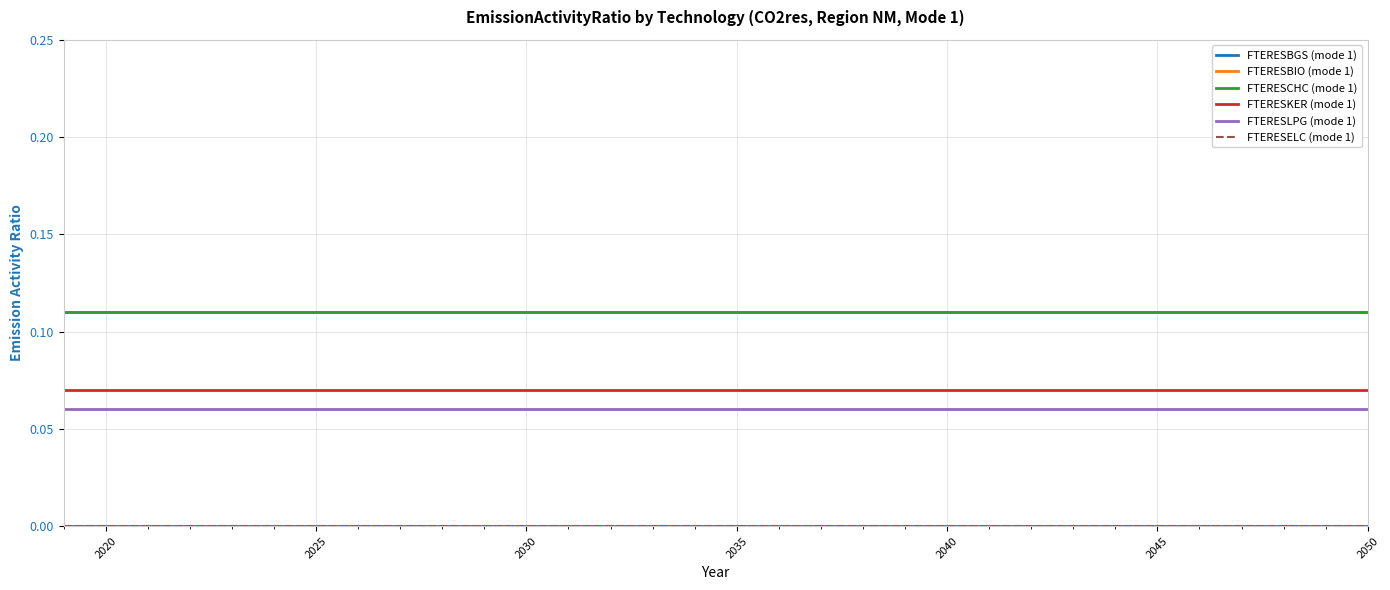

Does the chart display data point markers on the line(s)?

No